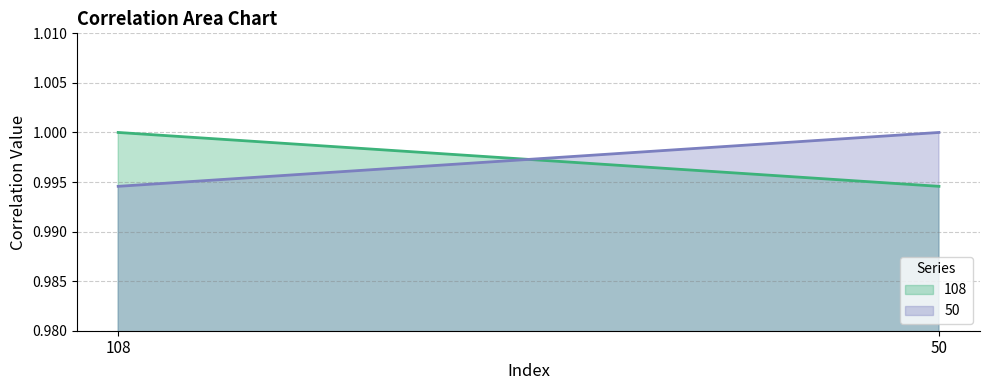

What is the total value across all series at 50?

2.0